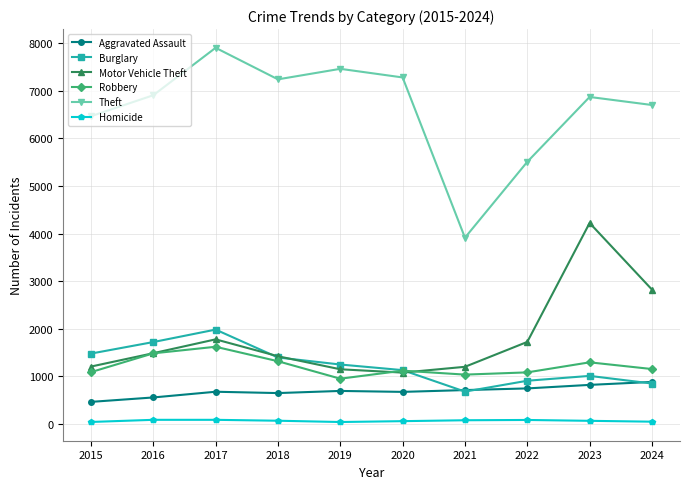

At how many categories does at least one series exceed 7175?

4